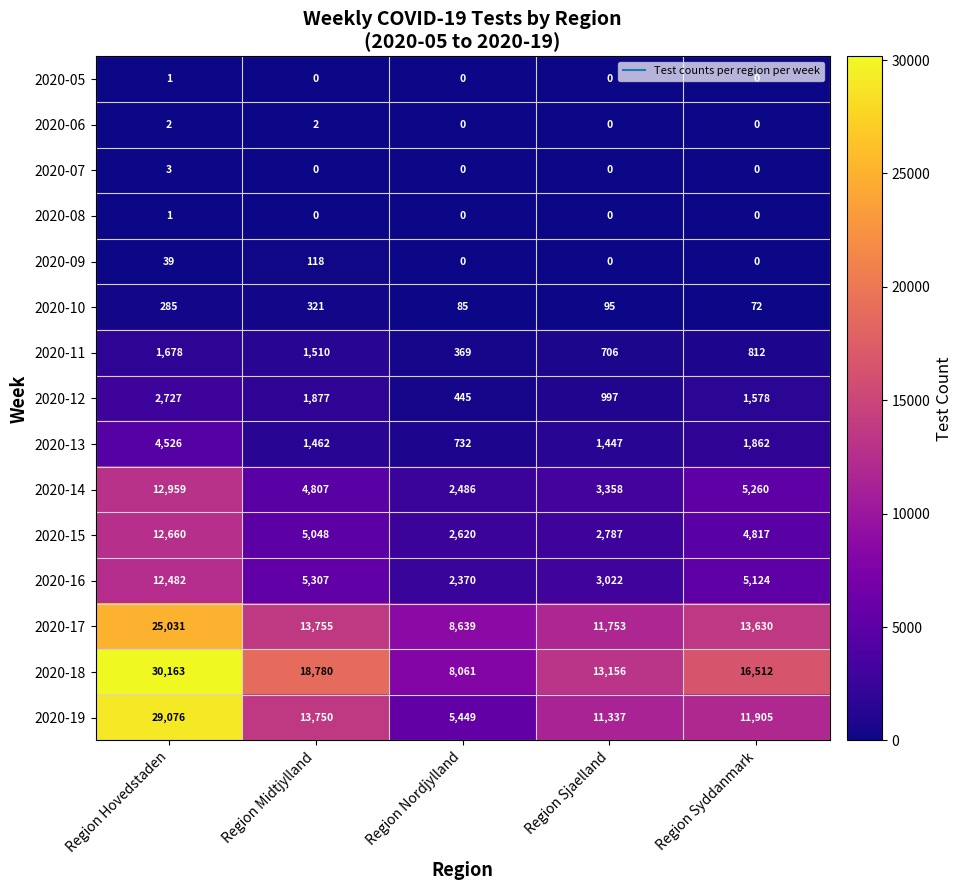

What is the difference between the highest and lowest values at Region Sjaelland?

13156